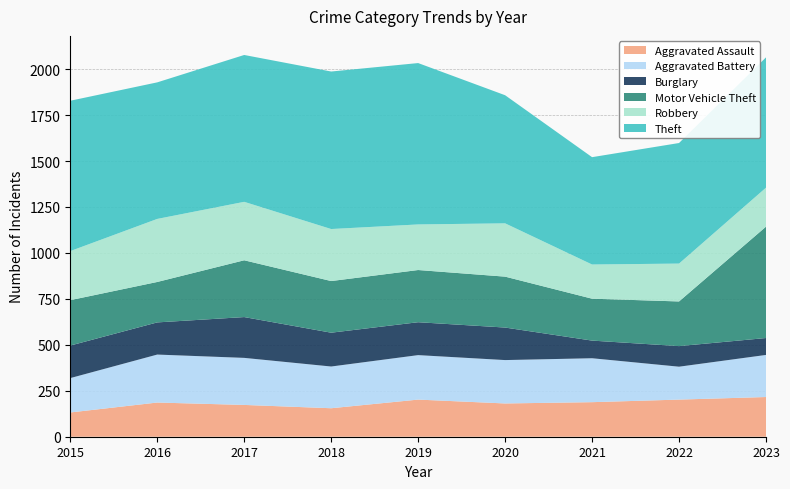

Reading left to right, list all the values displayed in this chart.

Aggravated Assault: 132	186	173	155	202	181	188	202	216
Aggravated Battery: 187	261	256	227	242	236	239	179	229
Burglary: 177	175	222	184	179	177	96	112	92
Motor Vehicle Theft: 247	220	309	281	284	277	228	243	606
Robbery: 267	343	318	283	248	290	186	206	212
Theft: 818	743	799	857	878	697	584	656	709